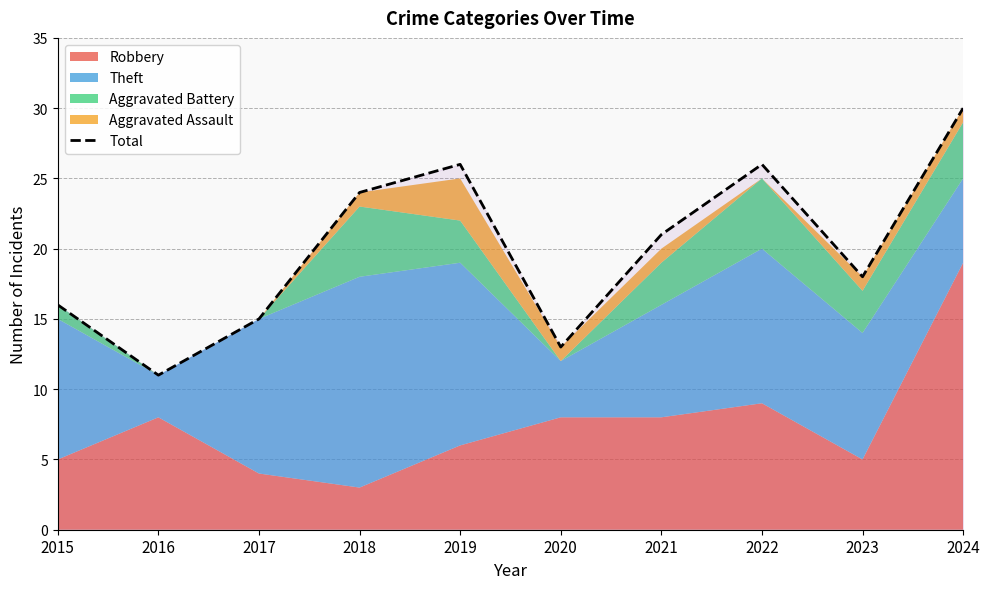

What is the smallest value displayed?

11